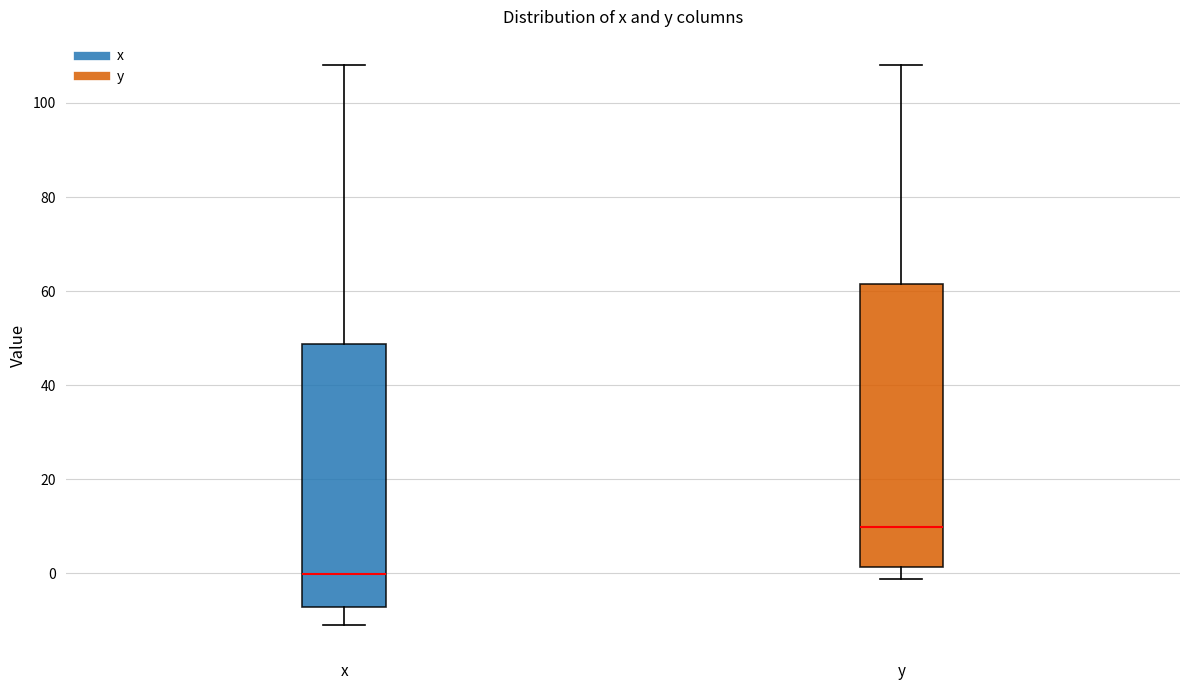

Where does the upper whisker of the box for y end on the y-axis? The values are not printed on the chart, so give them approximately, as read against the axis.

108